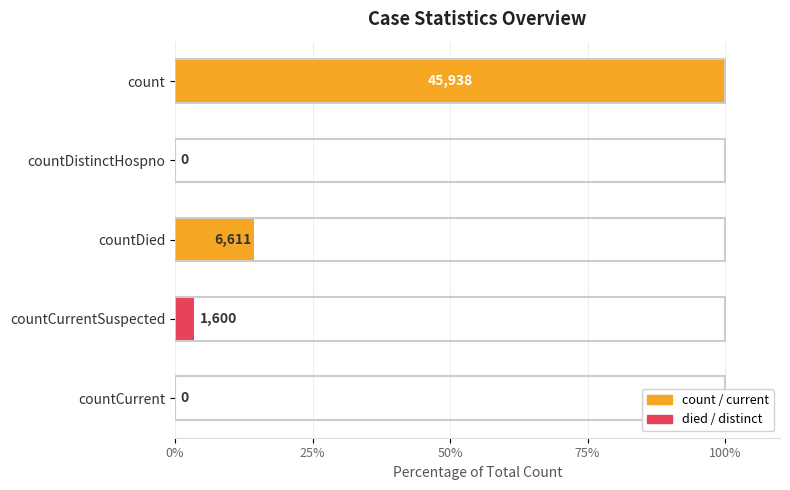

How many values are below 3?

2